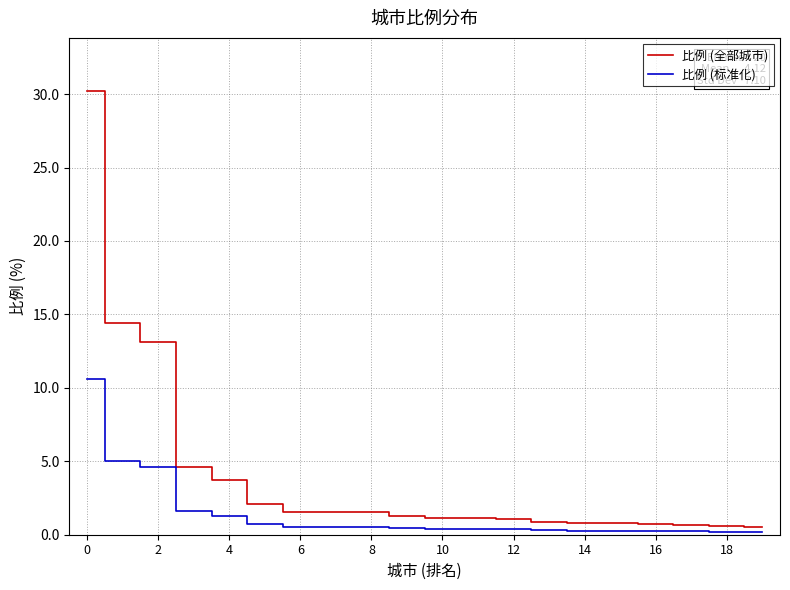

What is the average value of the 比例 (全部城市) series?

4.1